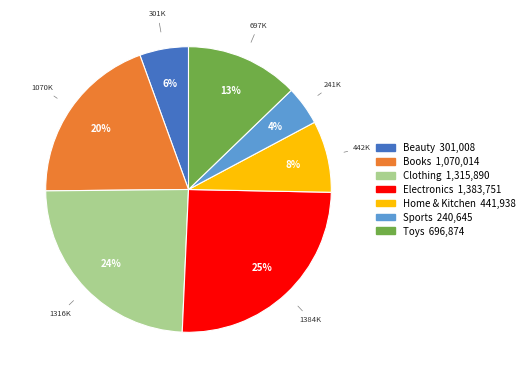

Combined, do Toys and Electronics account for over 50%?

No